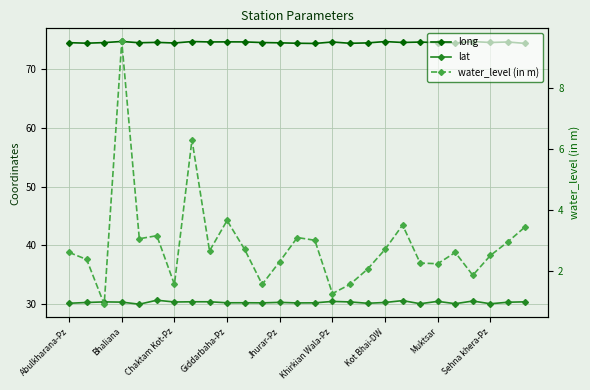

Where is long nearest to the value 74?

14